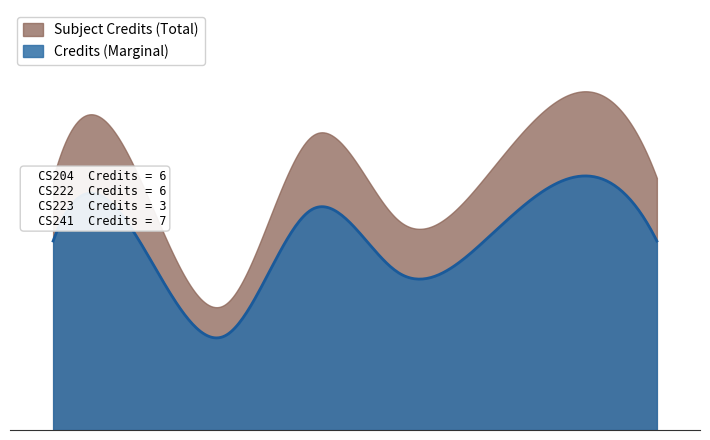

What is the difference between the second highest and second lowest values in the Credit_smooth series?

2